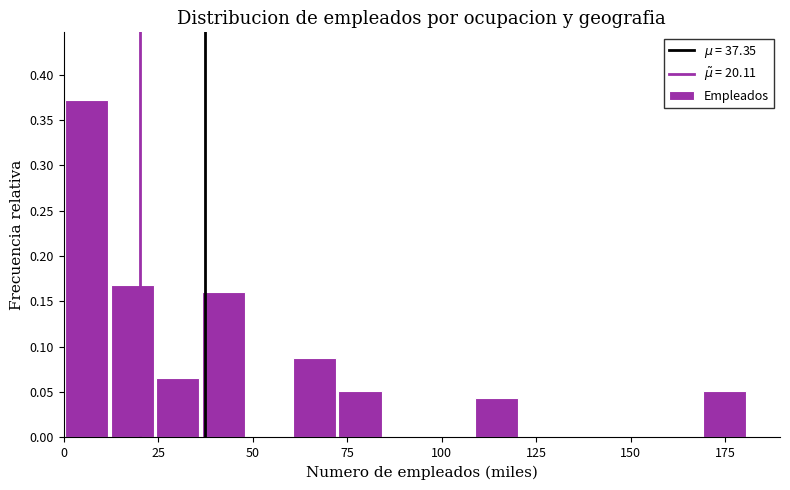

Read against the x-axis, roughly where is the centre of the tallest bar?

5